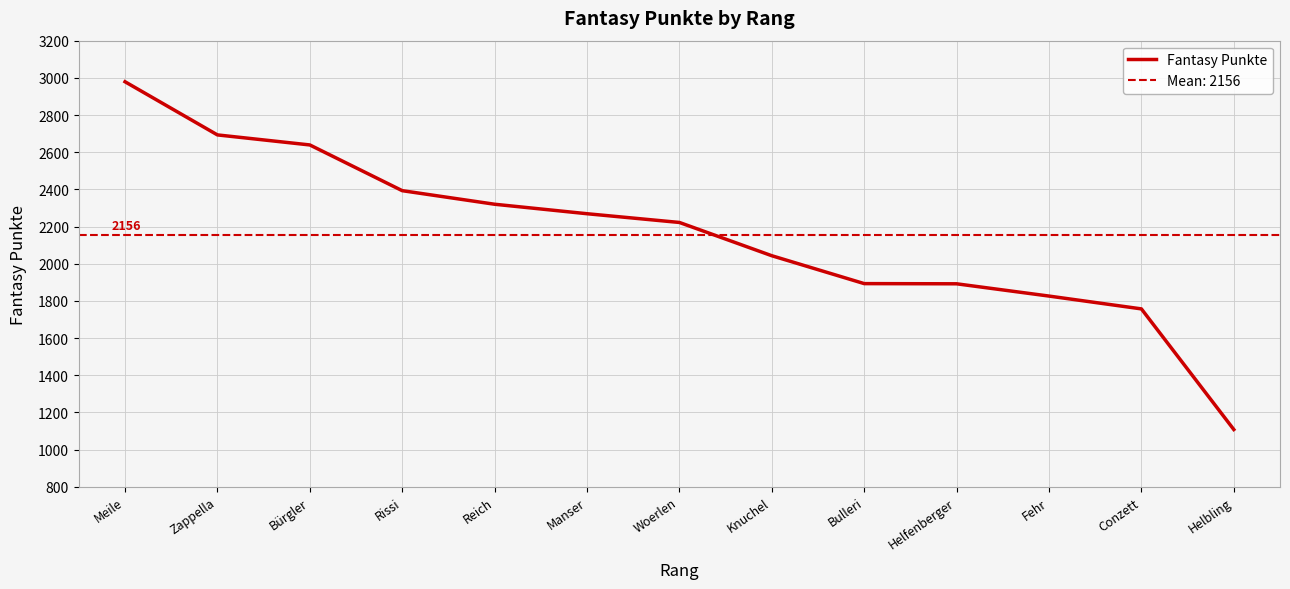

How many series are shown in this chart?

1